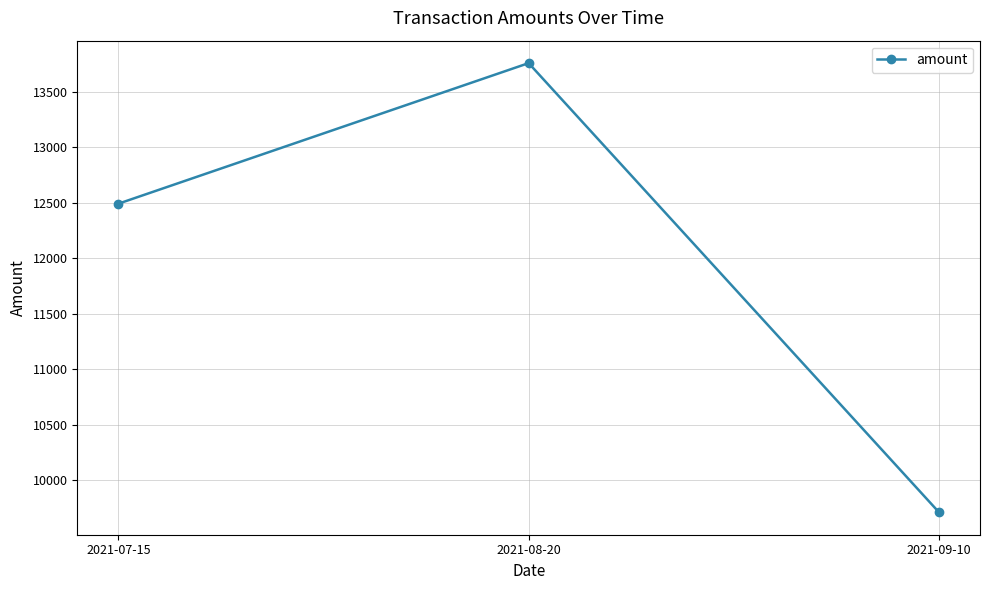

Read the value at 2021-08-20.

13761